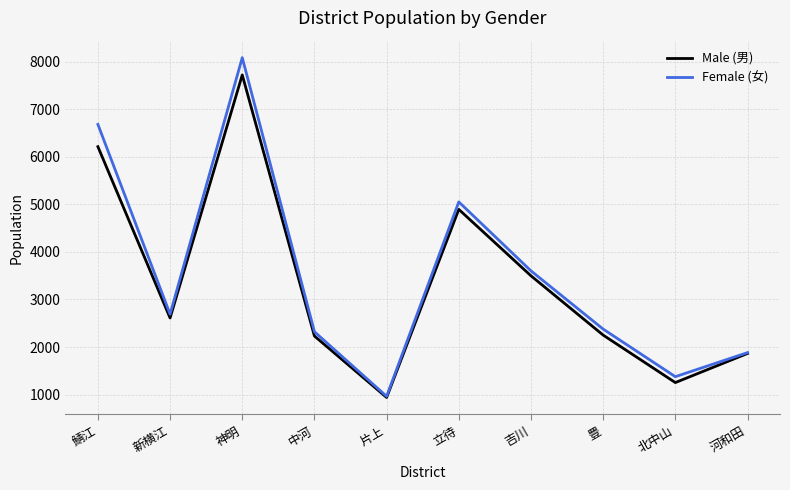

List the series in order of their peak value, lowest first.

Male (男), Female (女)